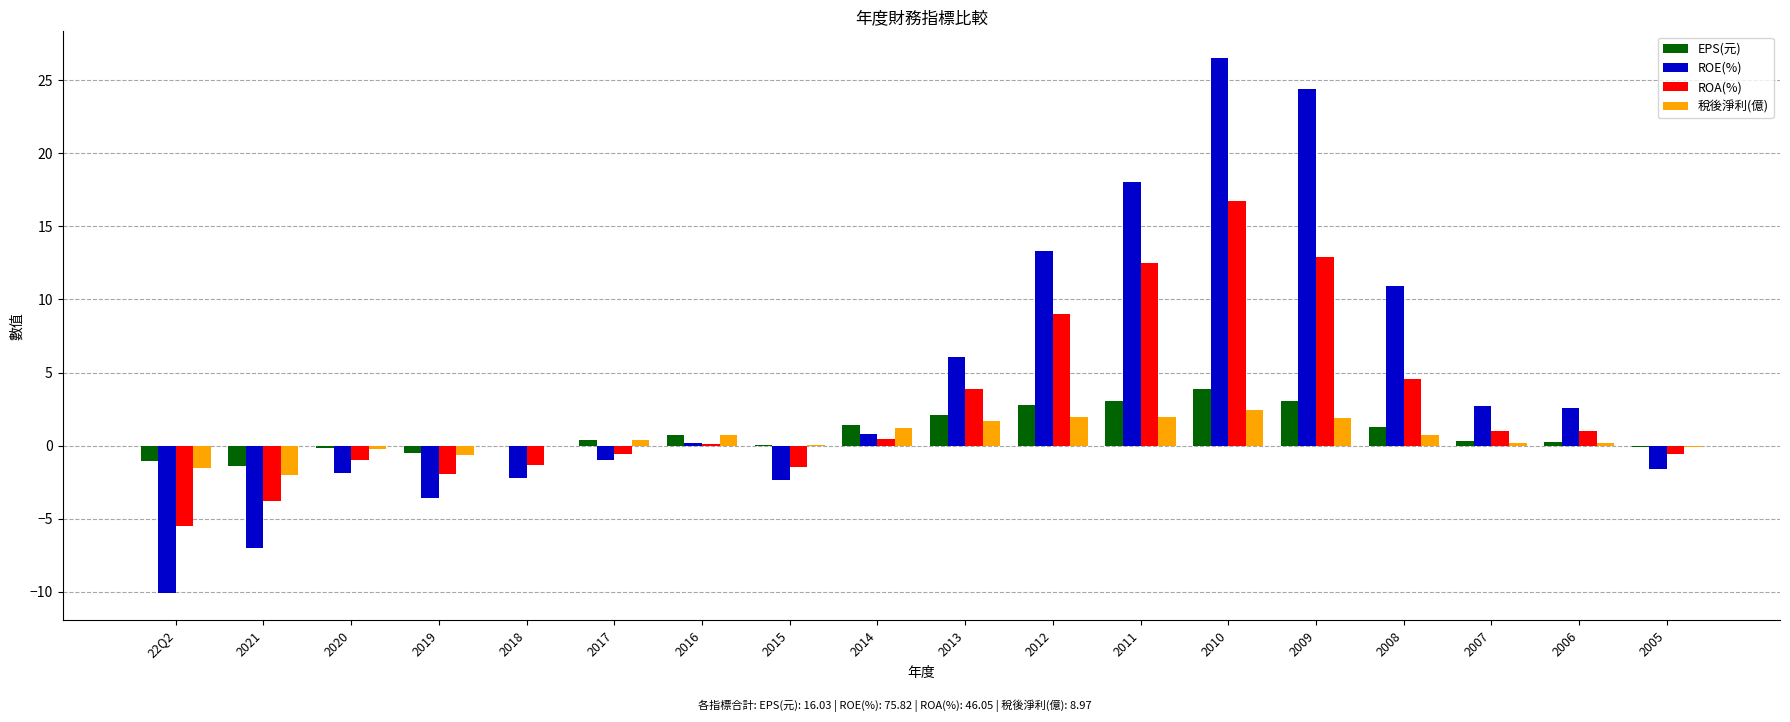

Which series has the widest spread of values?

ROE(%)